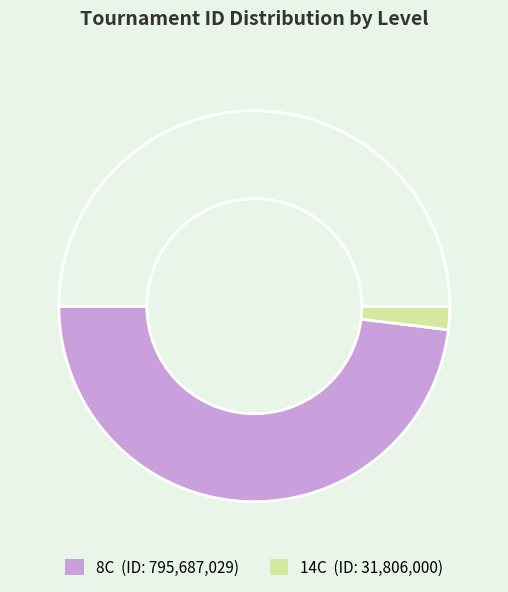

How many slices are in this pie chart?

3